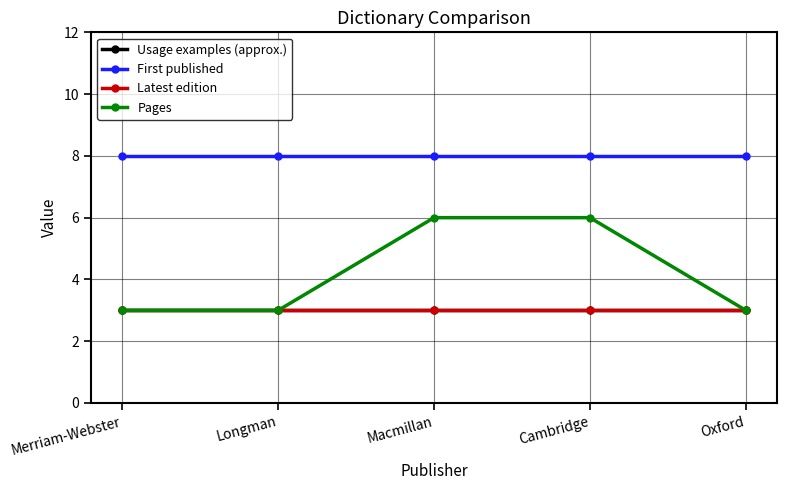

Is this an area chart (filled region under the line)?

No